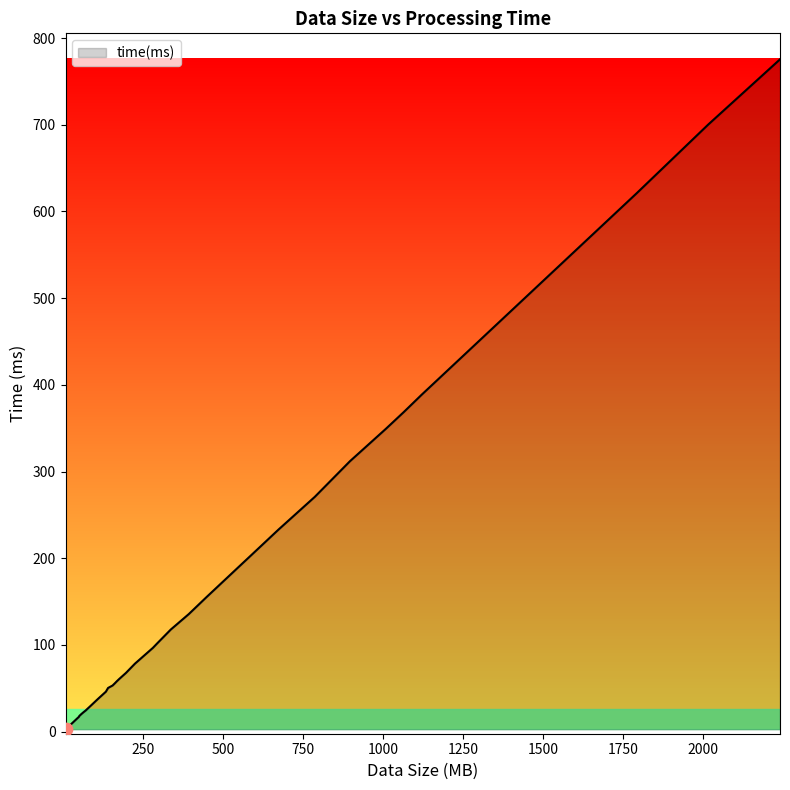

What is the difference between the maximum and minimum values?

773.1